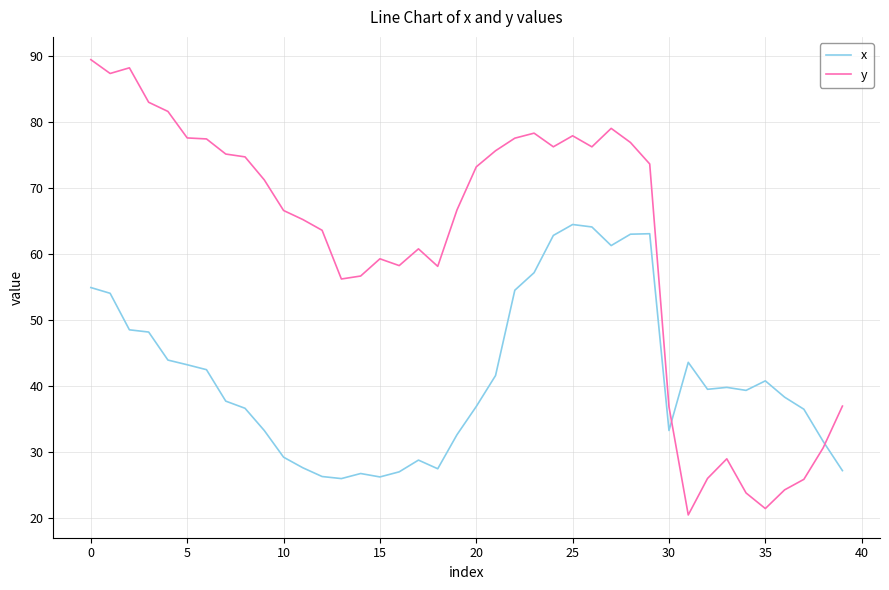

Which series has the largest range (max minus min)?

y